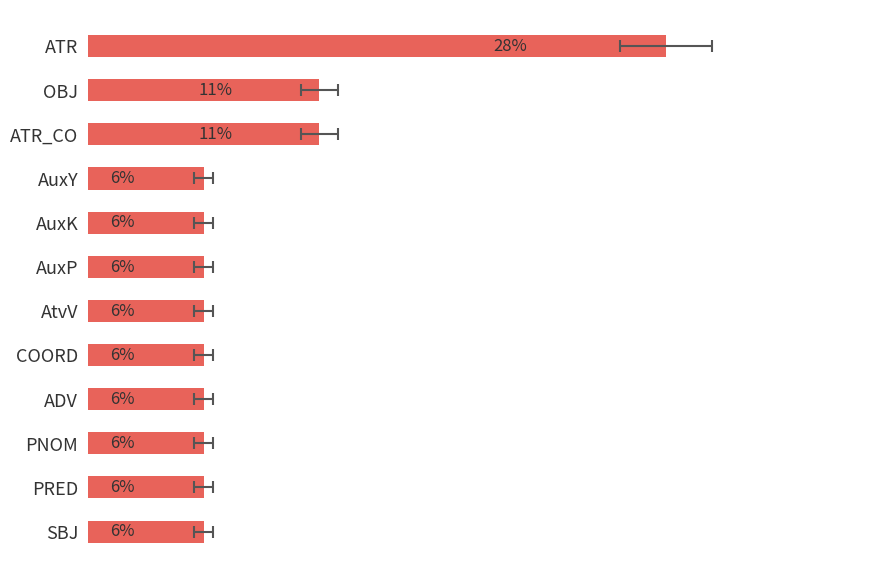

The value at SBJ is 5.6. True or false?

True